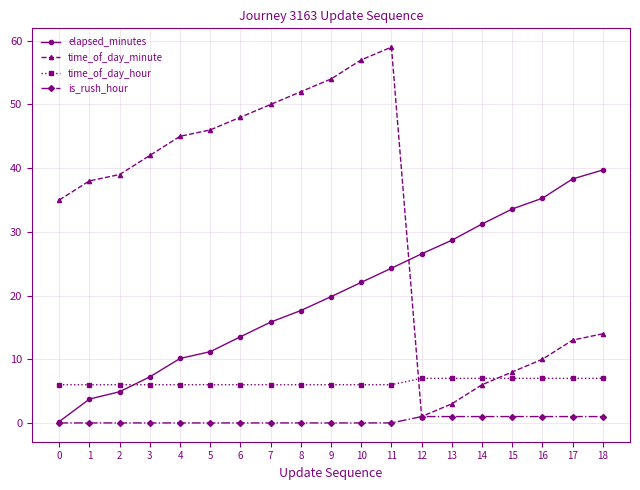

What are all the series names shown in the legend?

elapsed_minutes, time_of_day_minute, time_of_day_hour, is_rush_hour